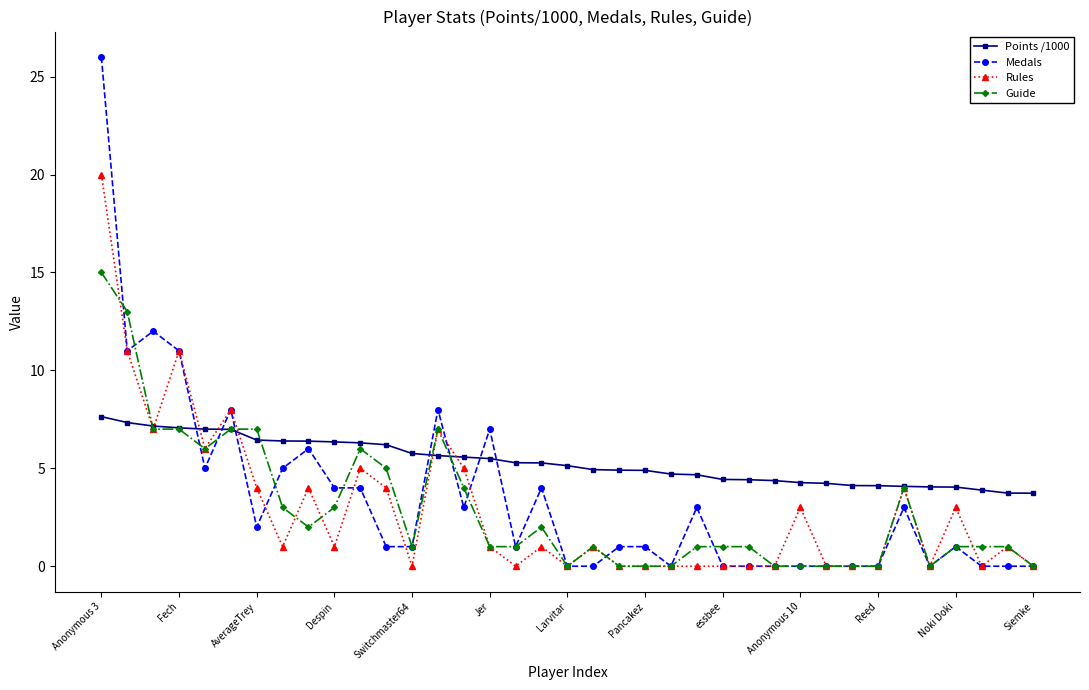

What are all the series names shown in the legend?

Points /1000, Medals, Rules, Guide